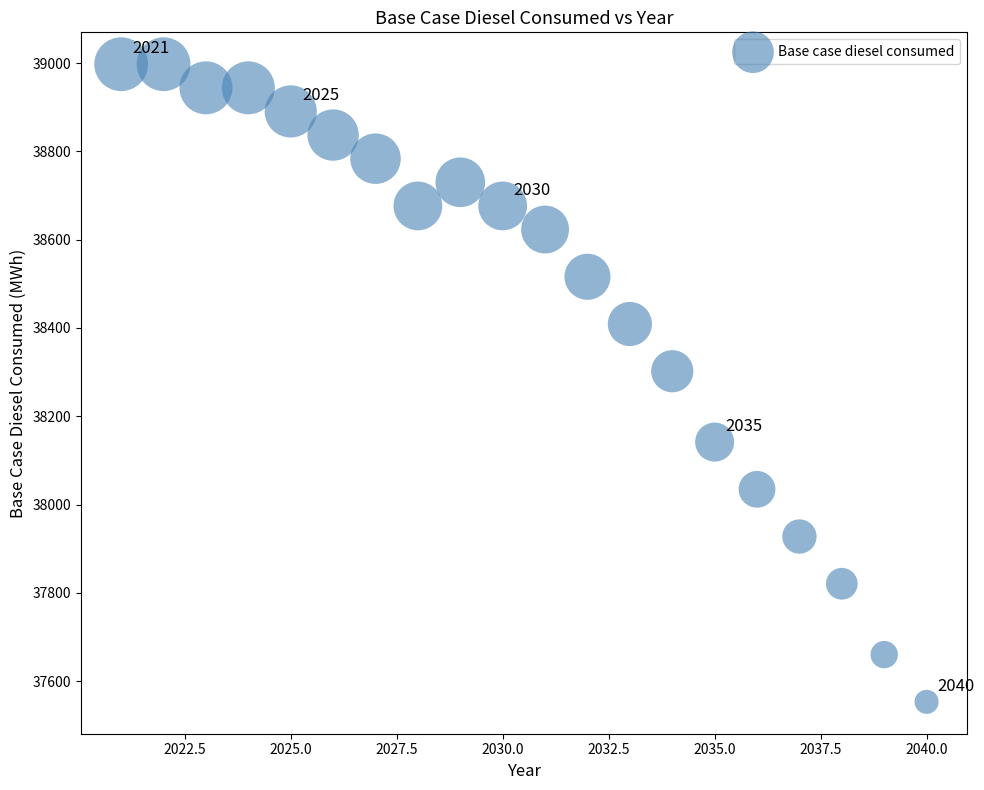

What is the range of X values (max minus min)?

19.0